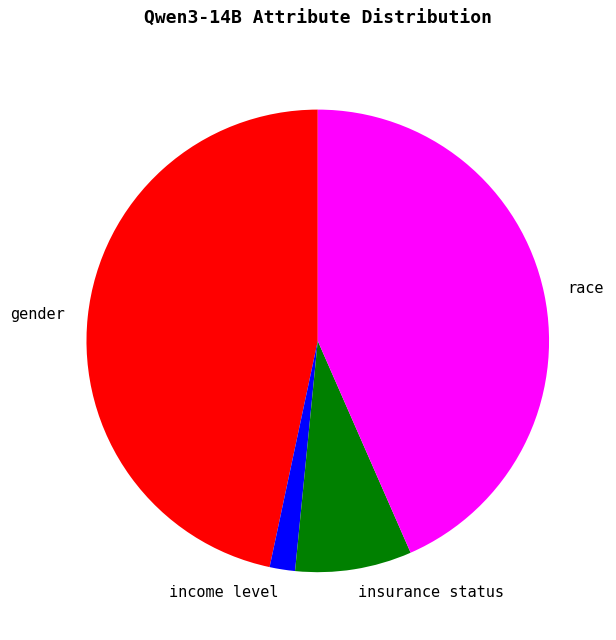

The income level slice represents 2% of the pie. True or false?

True